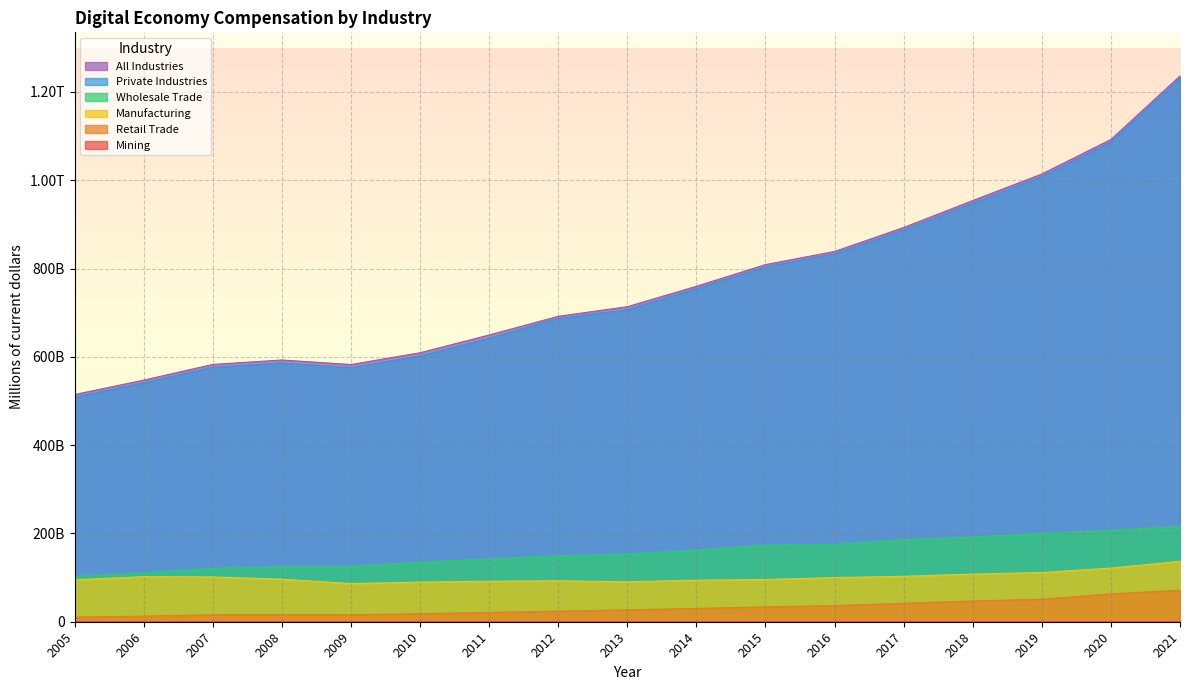

Does the chart display data point markers on the line(s)?

No